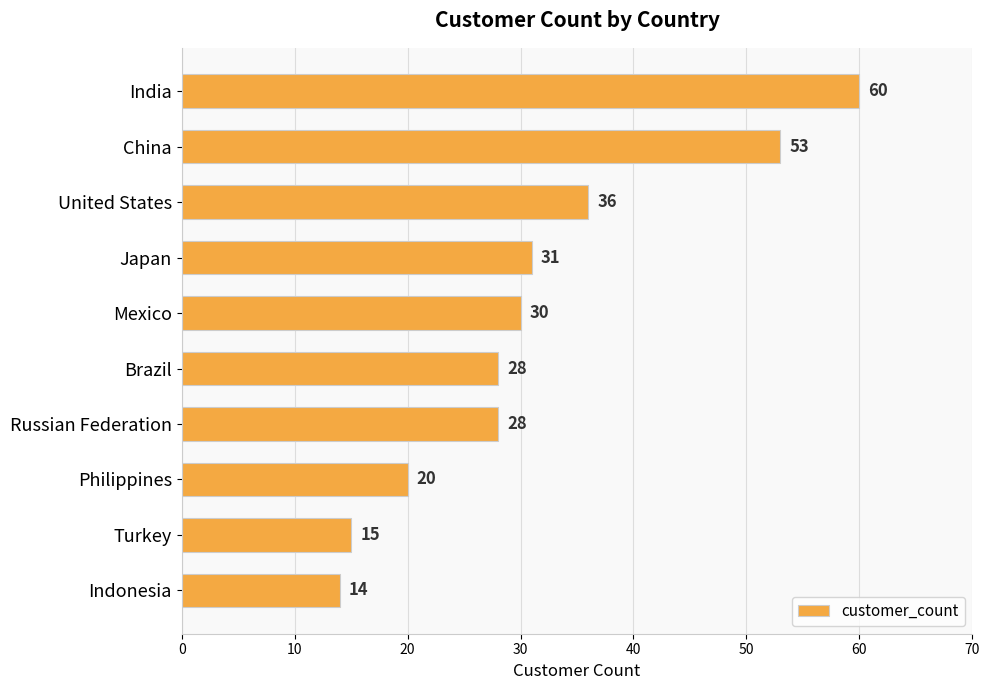

How many categories are shown in the chart?

10